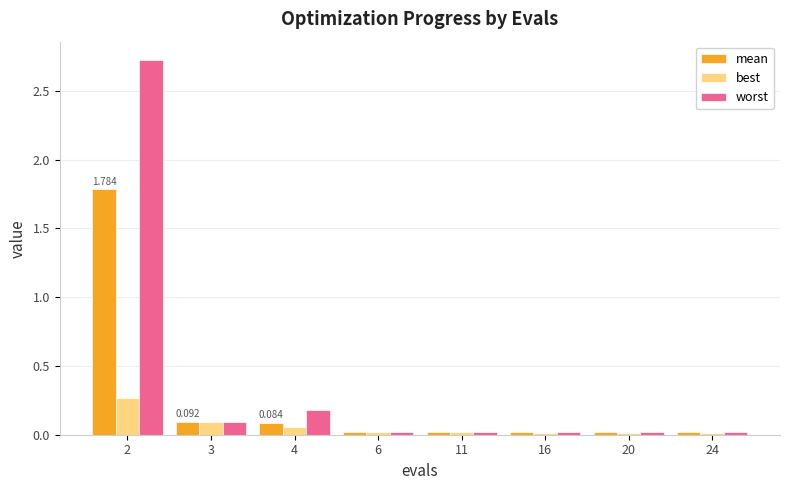

True or false: worst has a value of 0.2 at 4.

True